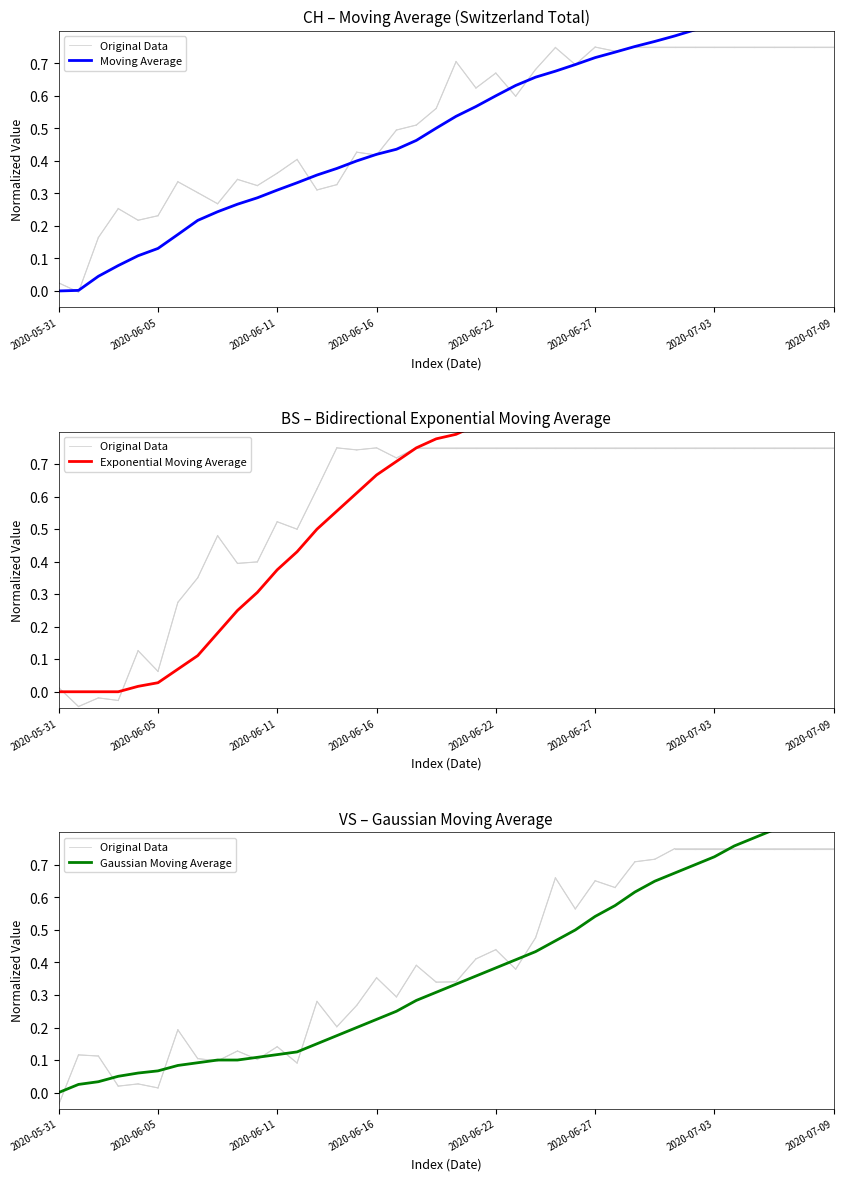

True or false: Exponential Moving Average has more than 2 interior local peaks.

False